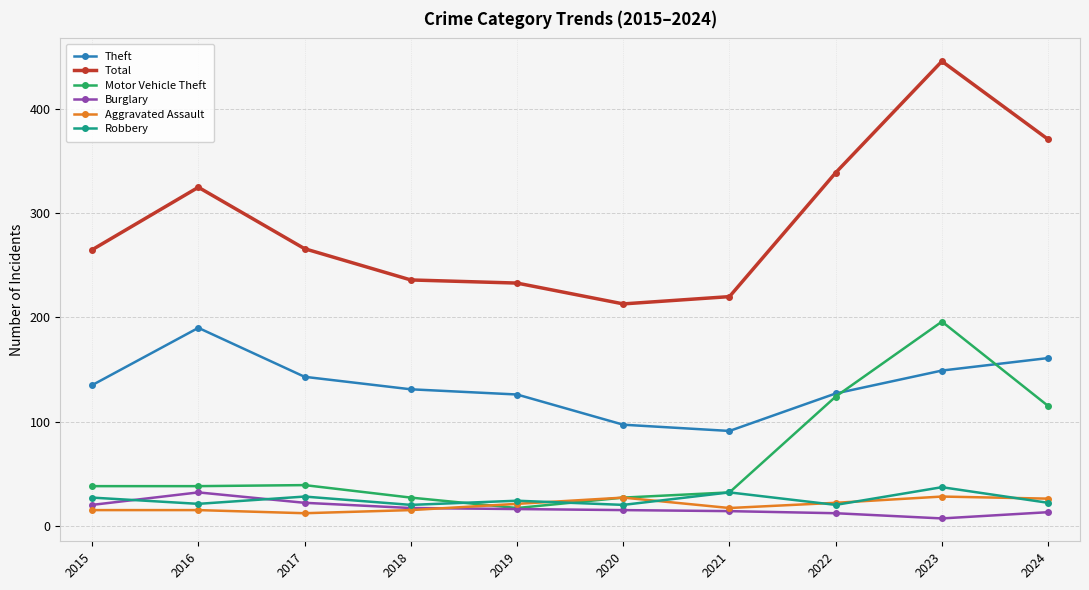

The Total series shows 181 at 2015. True or false?

False